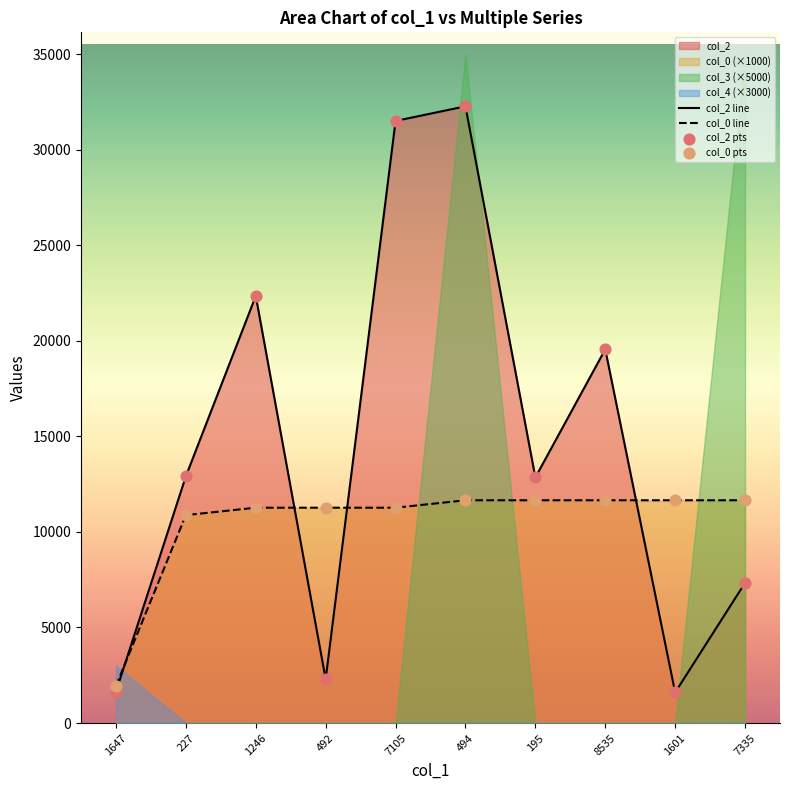

At which category is the sum across all series the highest?

494